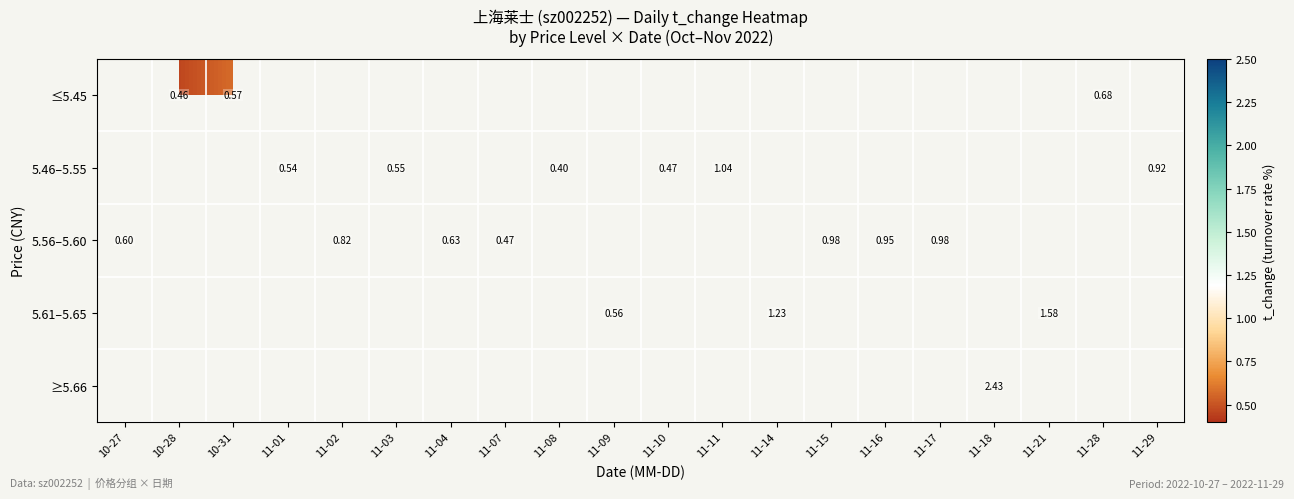

At which label does 5.56–5.60 reach its peak?

11-15